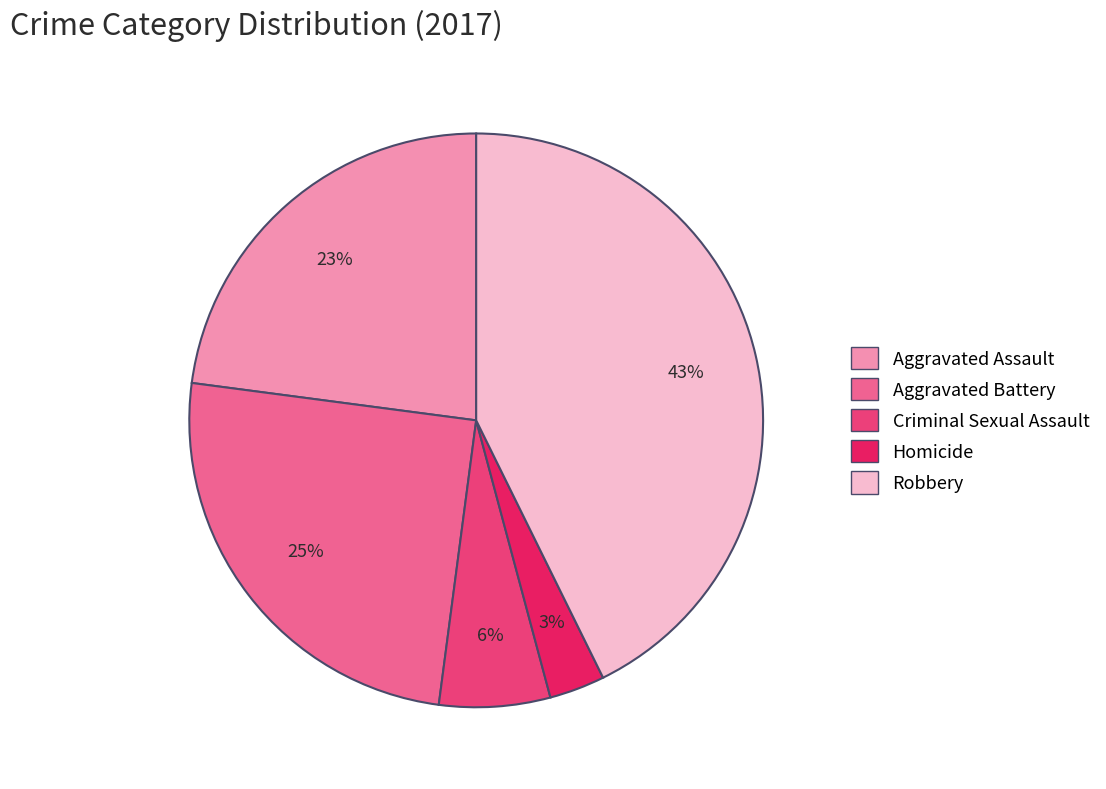

Approximately how many times larger is the value at Criminal Sexual Assault compared to Aggravated Assault?

0.3